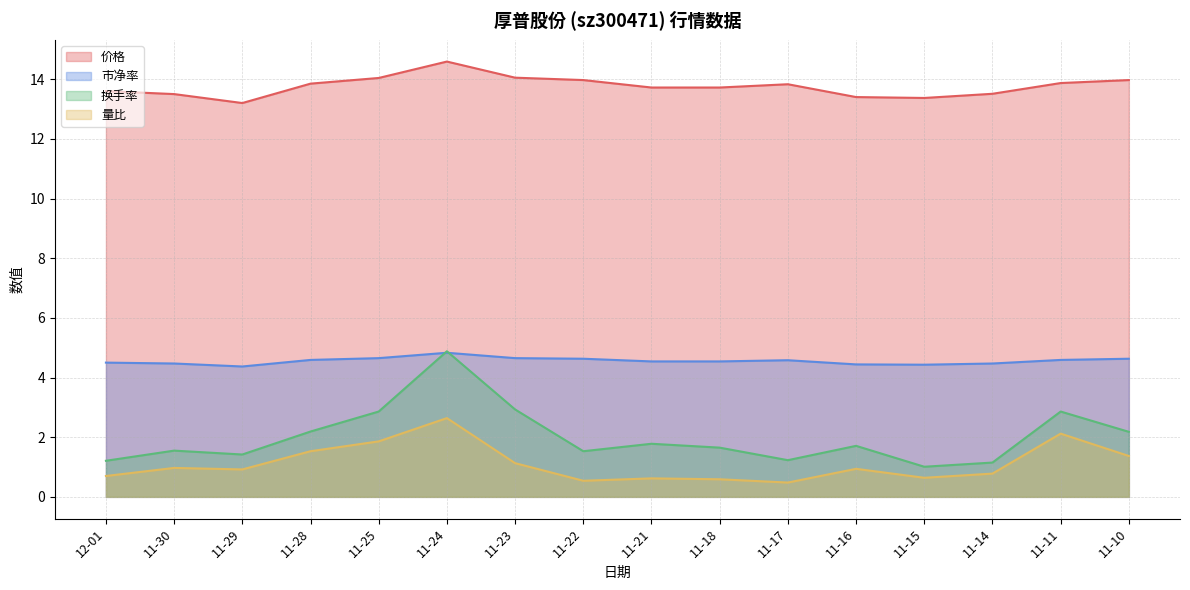

In 市净率, how many points are higher than both neighbors (excluding endpoints)?

2